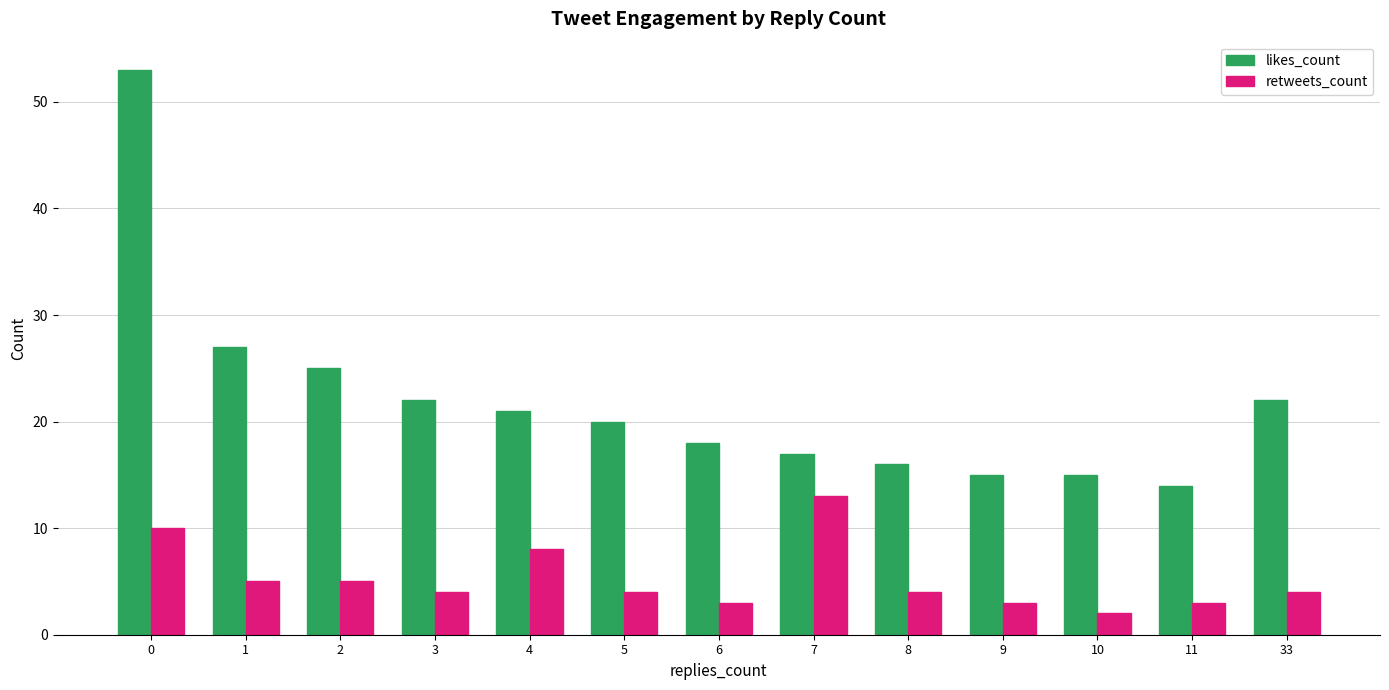

At 8, list the series in order from largest to smallest.

likes_count, retweets_count